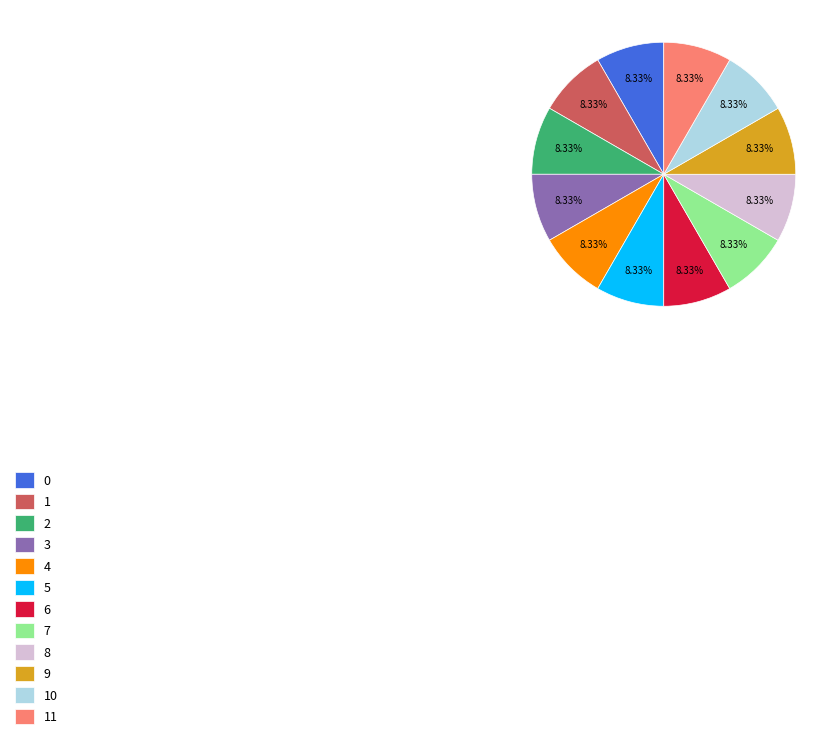

Is 11 the majority of the pie?

No